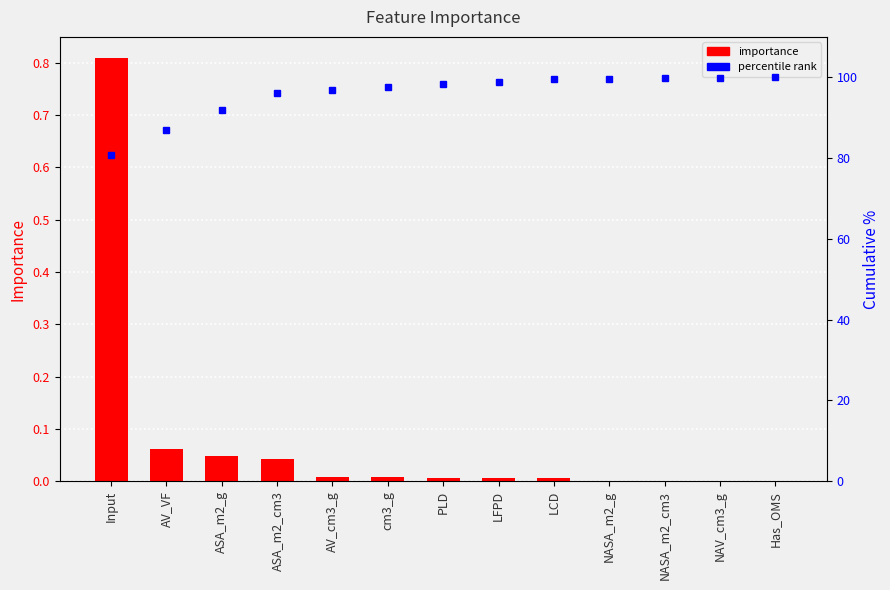

Which has a higher value, Has_OMS or NAV_cm3_g?

NAV_cm3_g